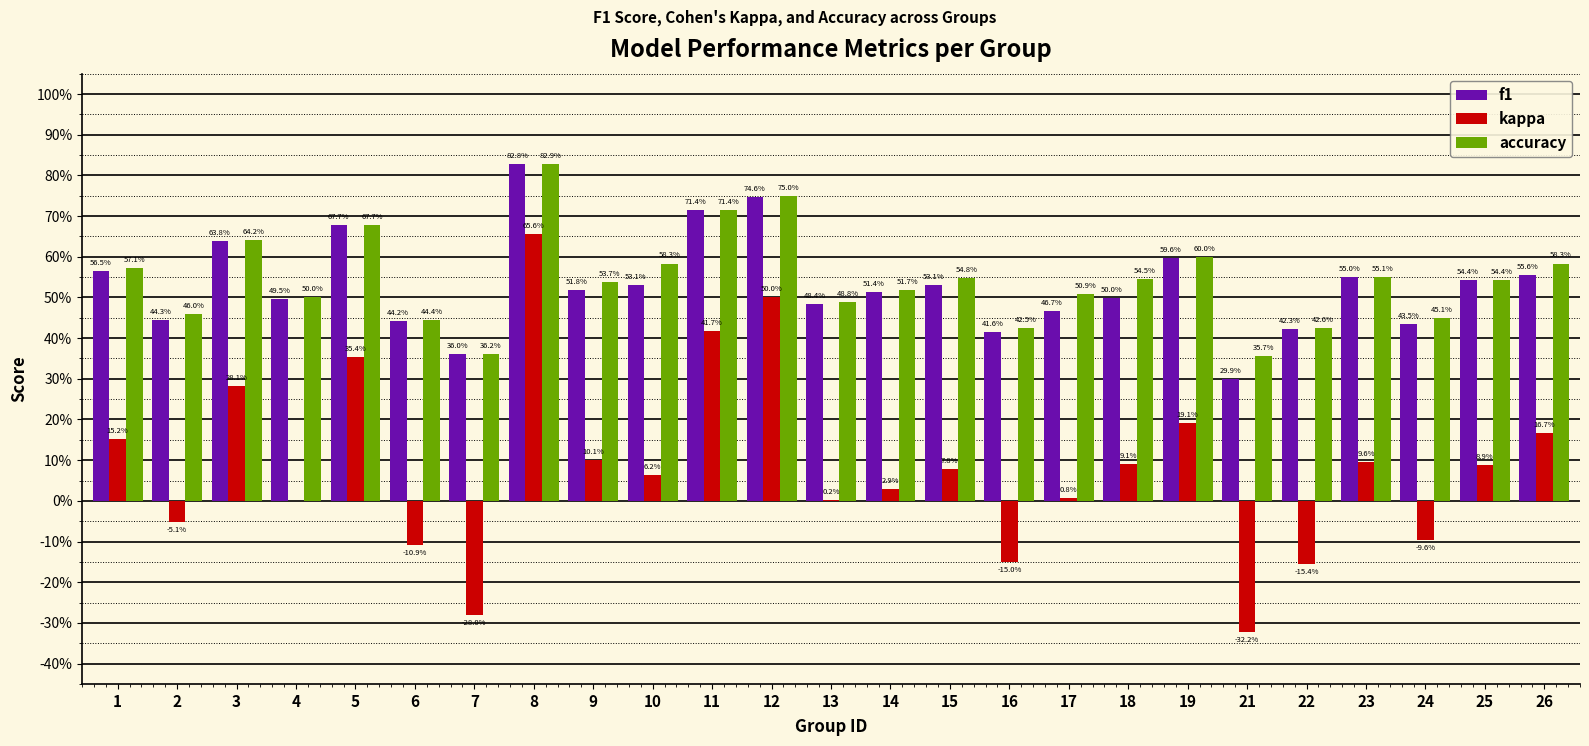

Does the chart contain stacked bars?

No